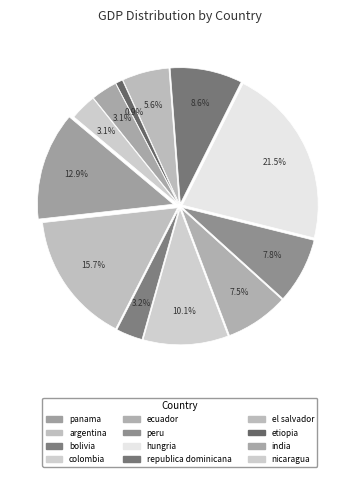

To the nearest percent, what is the difference between the etiopia and el salvador slice percentages?

5%